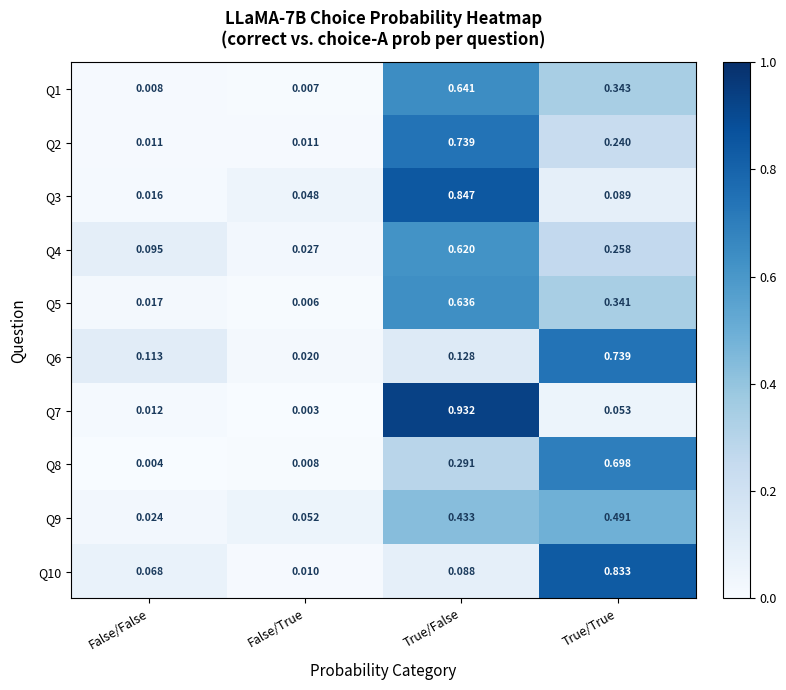

What is the total value across all series at True/True?

4.1